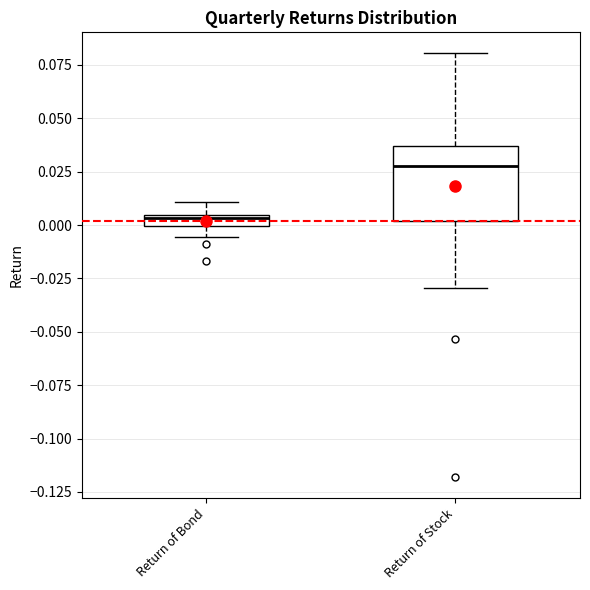

Which box has the lowest median line?

Return of Bond